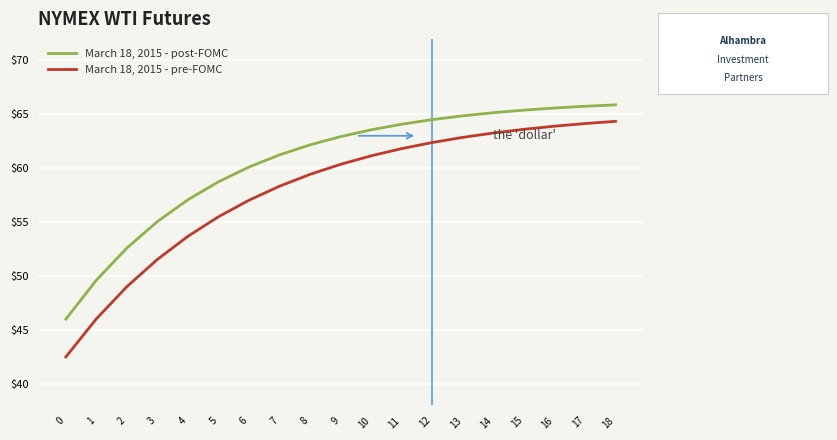

Is it true that March 18, 2015 - pre-FOMC equals 80.6 at 1?

False